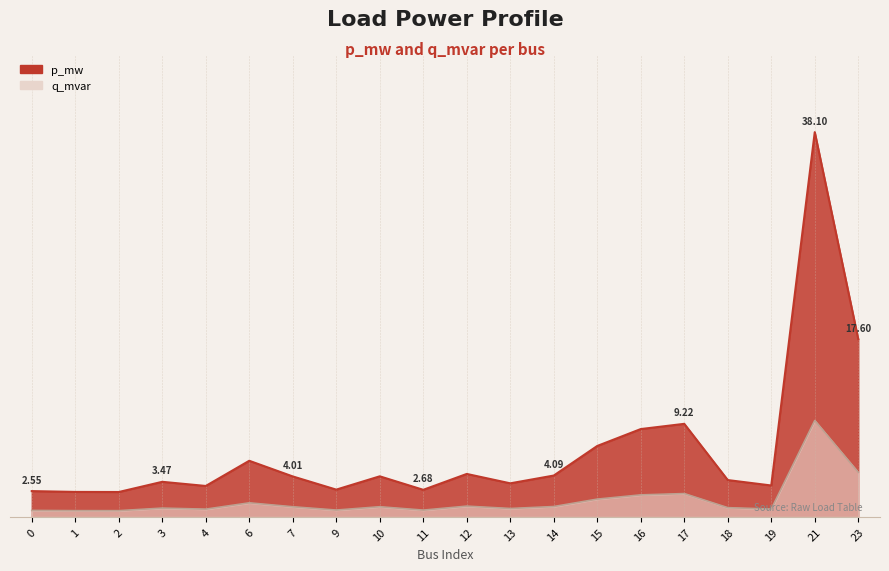

At 2, list the series in order from largest to smallest.

q_mvar, p_mw